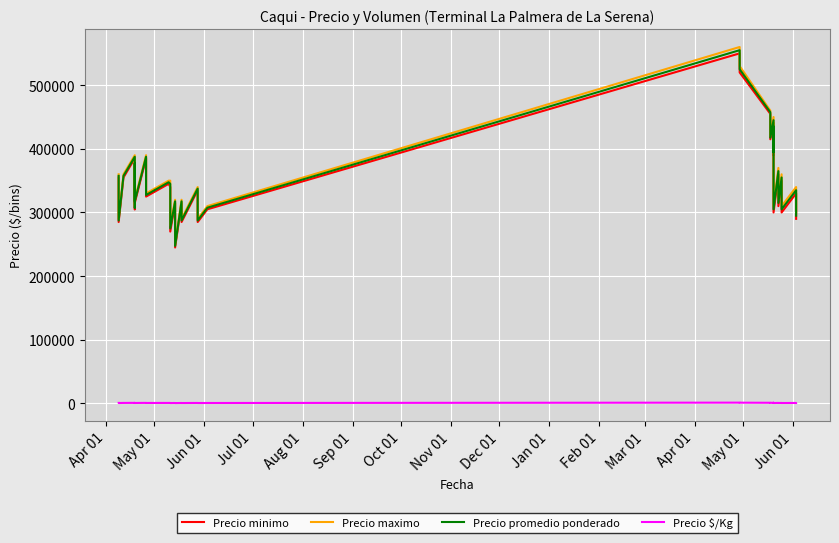

At how many categories does at least one series exceed 366120?

12